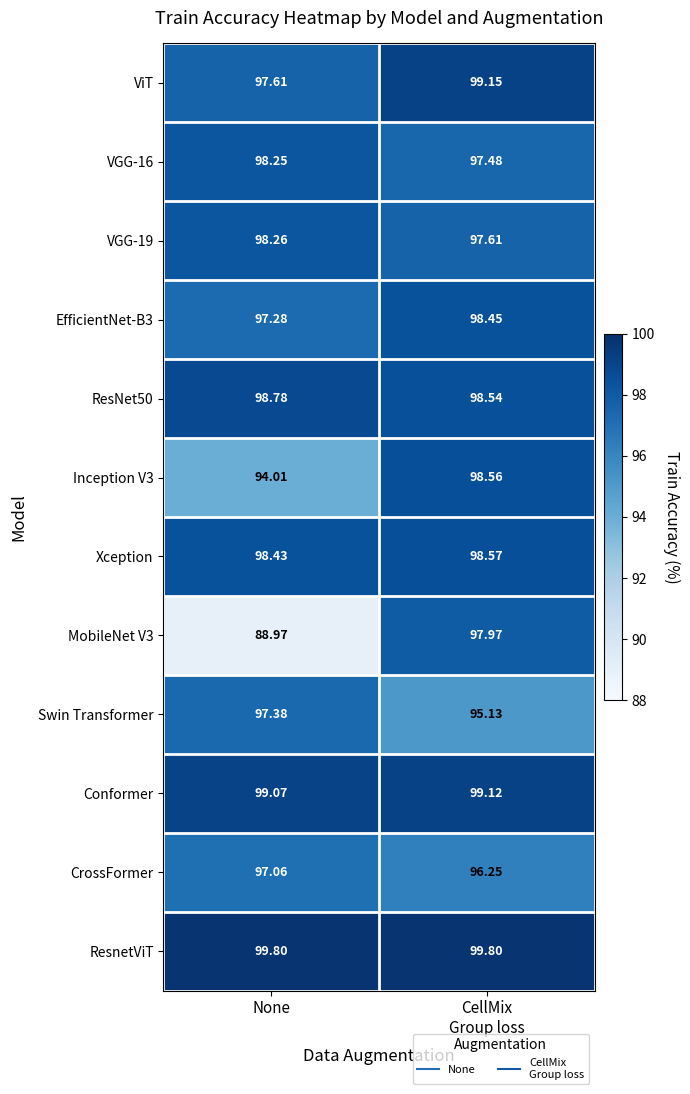

Which series has the largest total across all categories?

ResnetViT